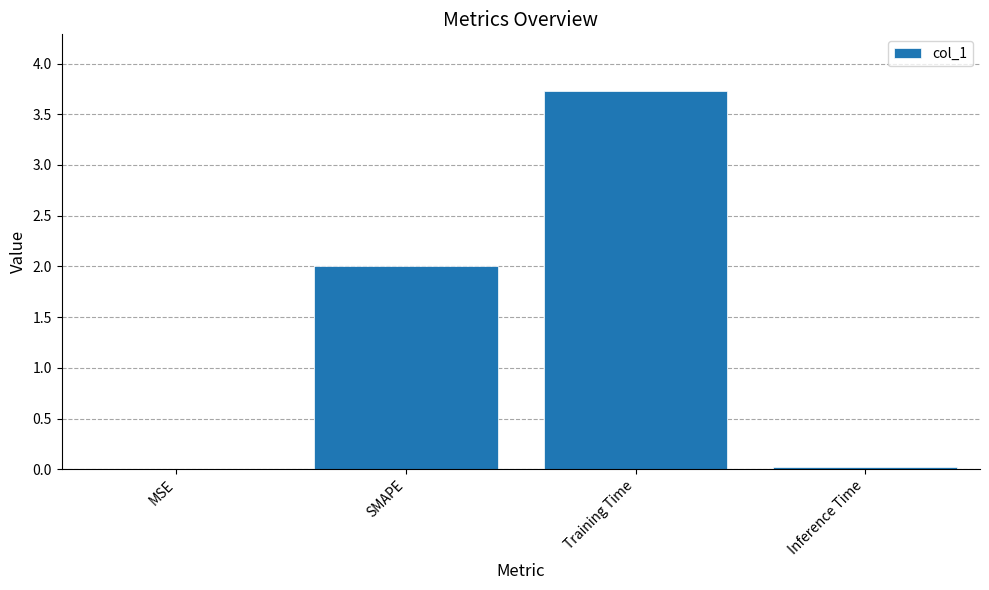

Which has a higher value, Inference Time or Training Time?

Training Time